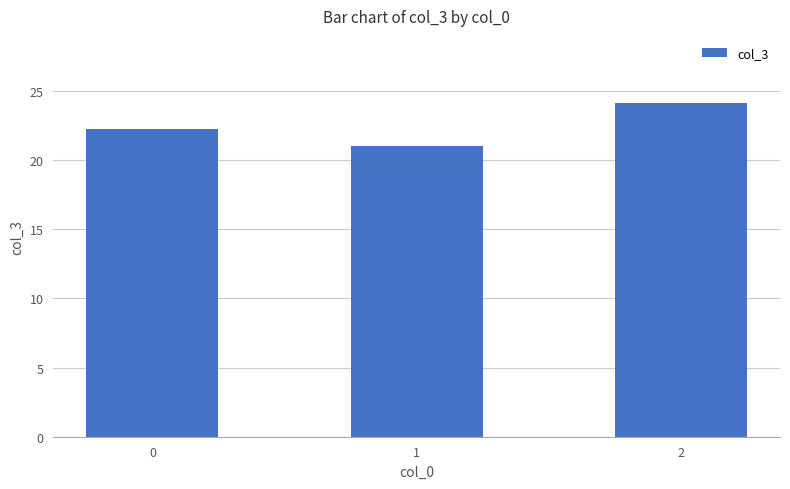

List the labels in order of value, largest first.

2, 0, 1